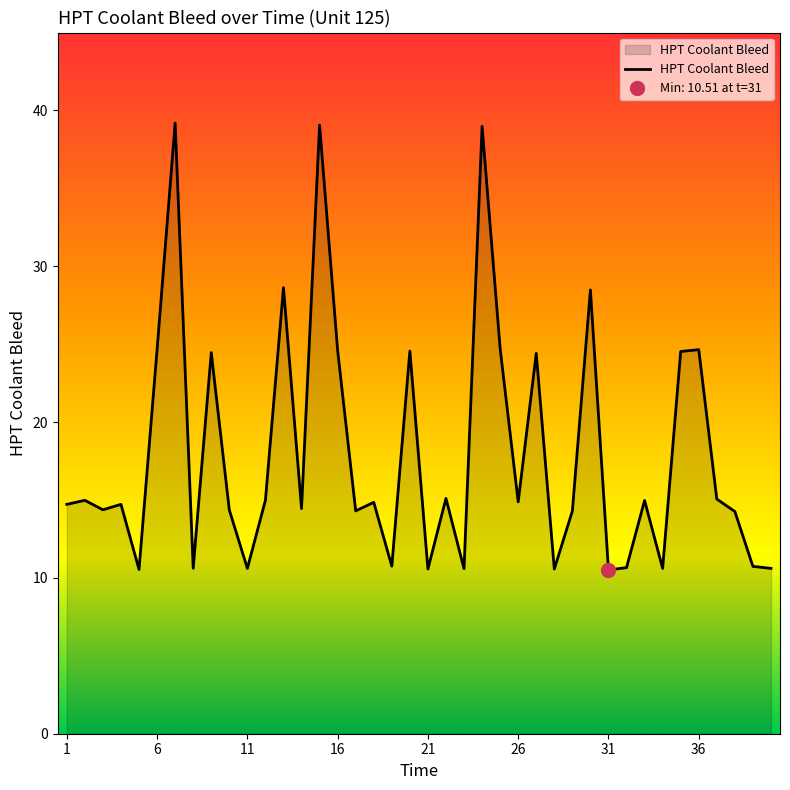

Is it true that HPT Coolant Bleed equals 6.1 at 21?

False